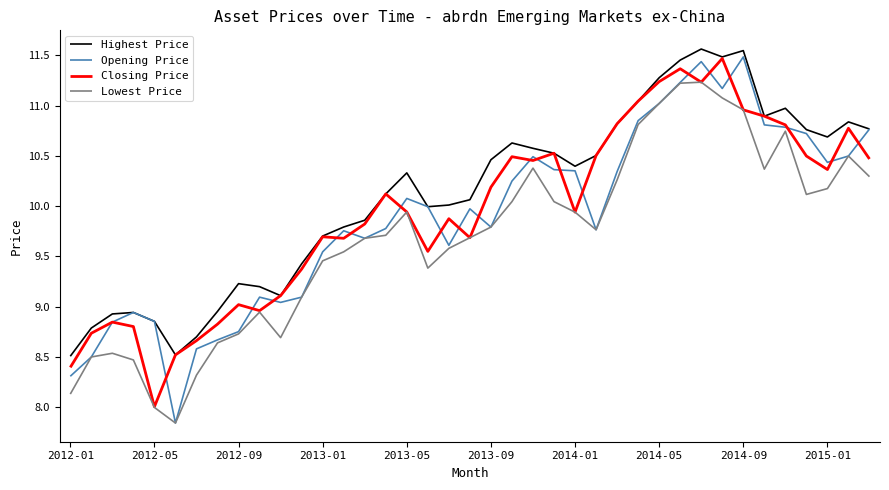

What is the lowest value of the Closing Price series?

8.0